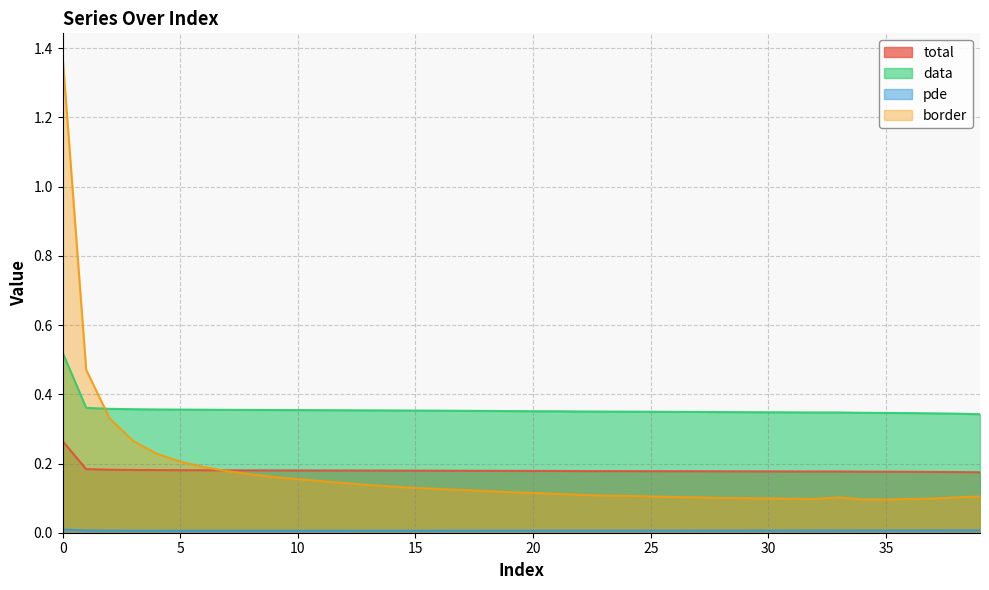

Is the value of data at 12 greater than the value of pde at 33?

Yes